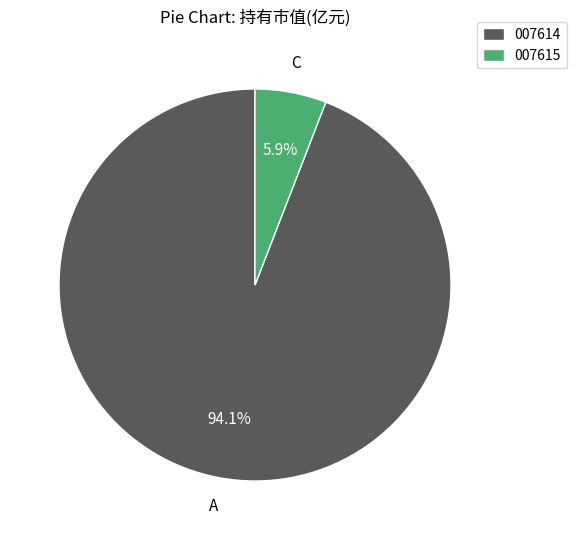

Which slice represents more than half of the pie?

007614